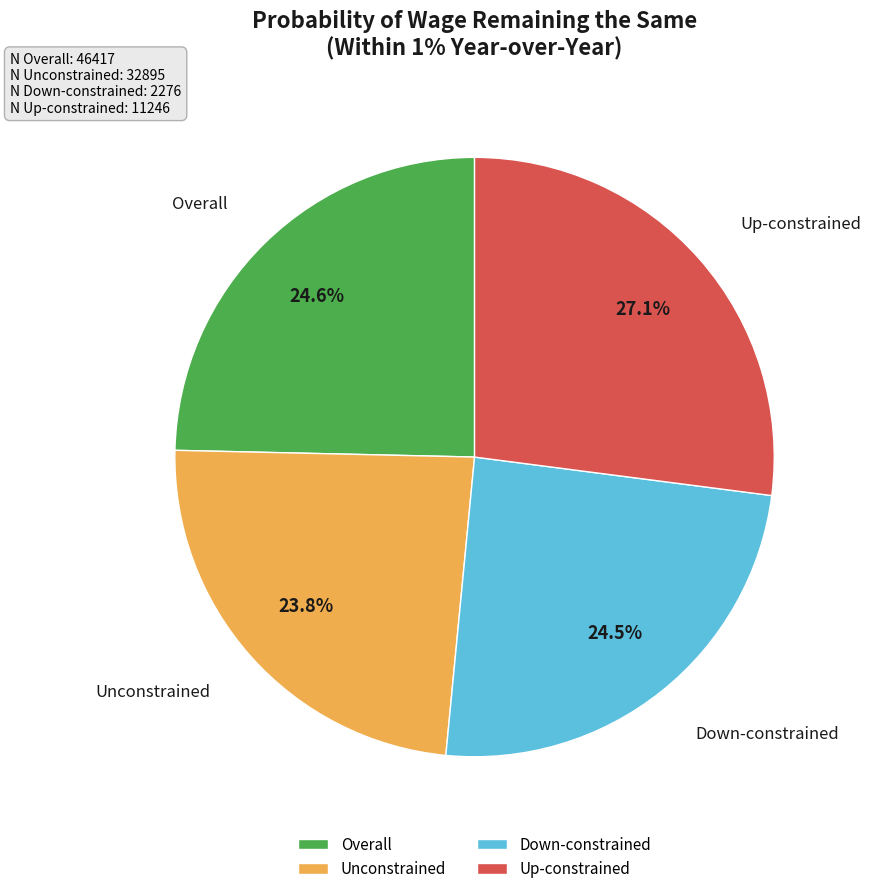

To the nearest percent, what is the average slice percentage?

25%